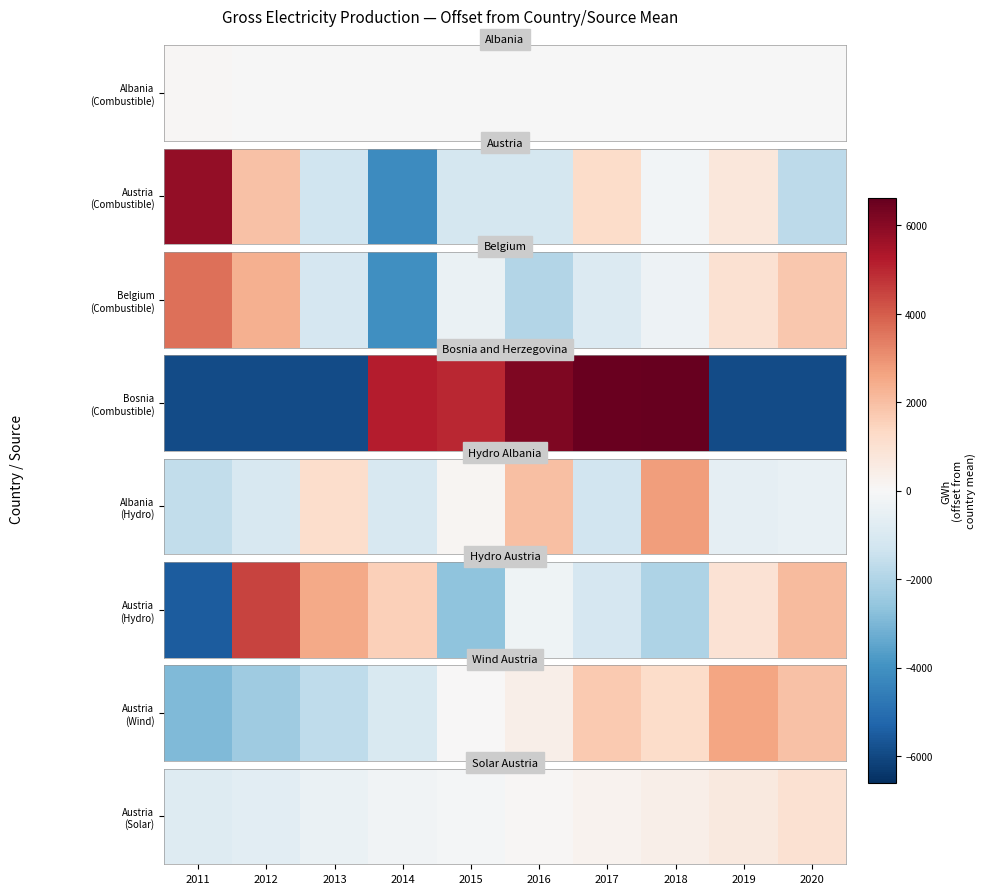

Reading right to left, extract all data points from this chart.

1000.4	659.6	412.6	226.5	53.5	-105.4	-257.3	-416.5	-705.0	-868.4